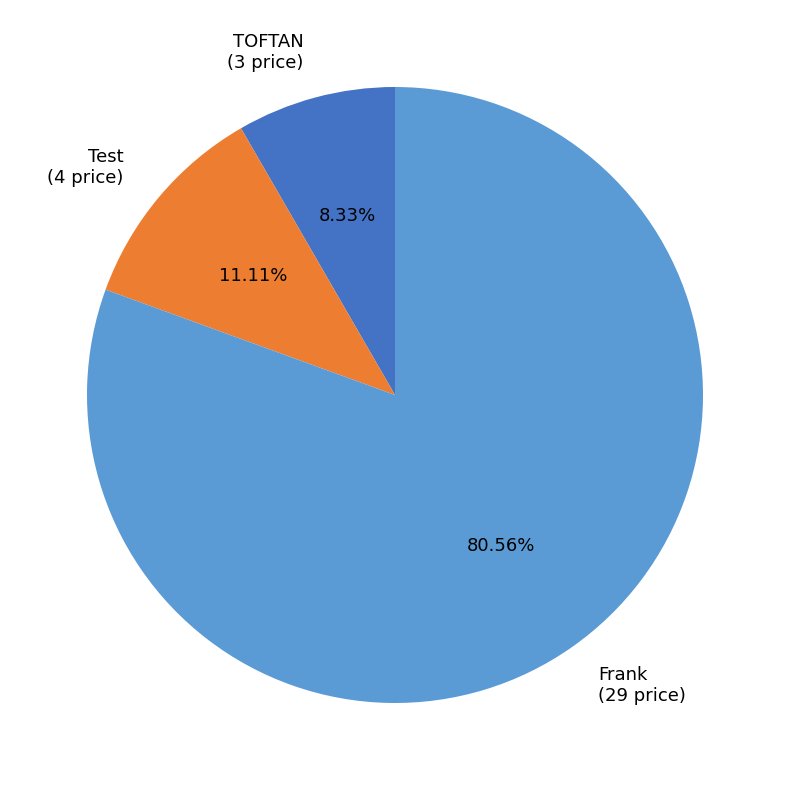

Count the number of slices in the pie.

3